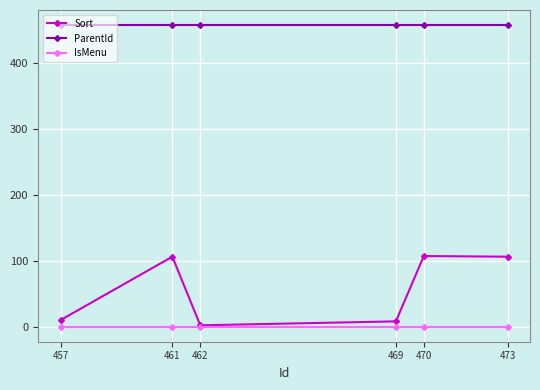

Which series has the largest range (max minus min)?

Sort